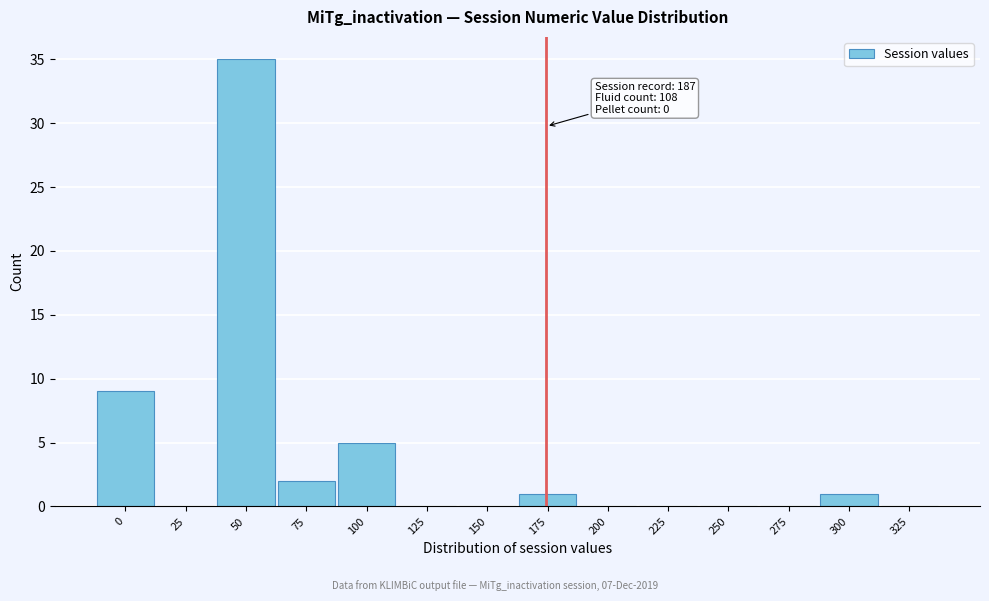

Reading left to right, list all the values displayed in this chart.

0=9	25=0	50=35	75=2	100=5	125=0	150=0	175=1	200=0	225=0	250=0	275=0	300=1	325=0